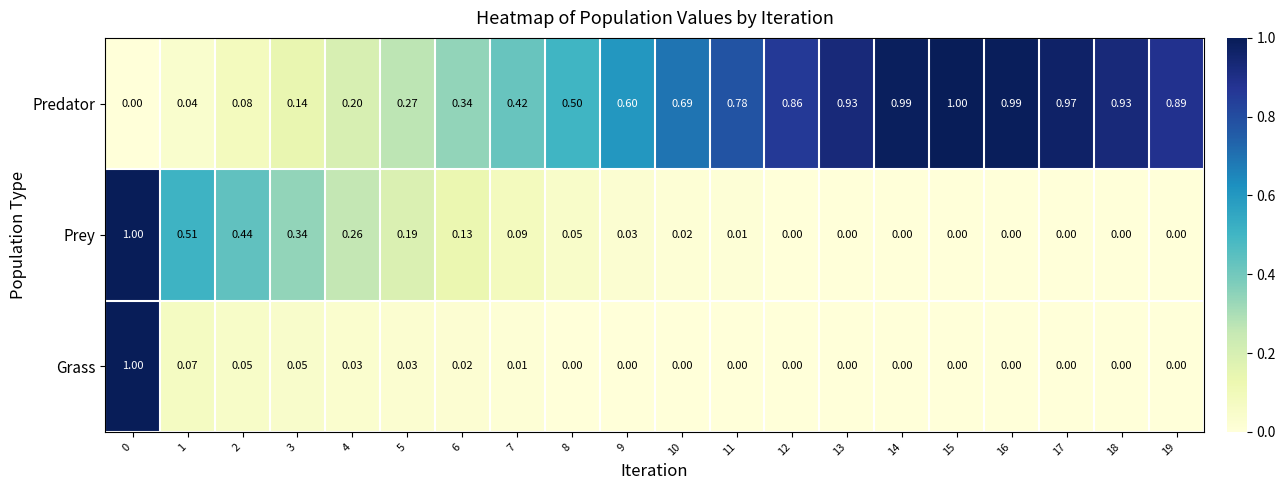

How many data points does each series have?

20